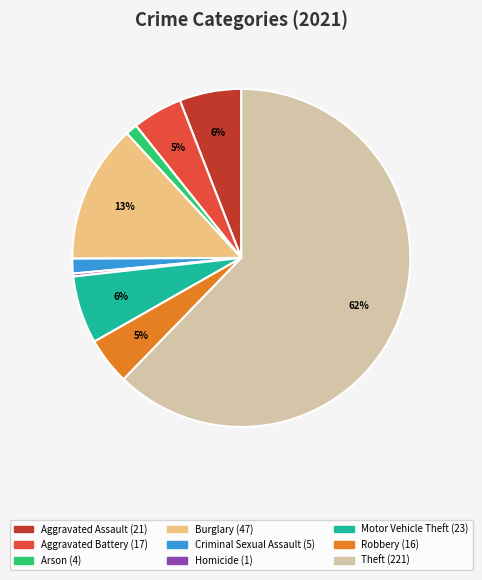

Which has a higher value, Robbery or Burglary?

Burglary